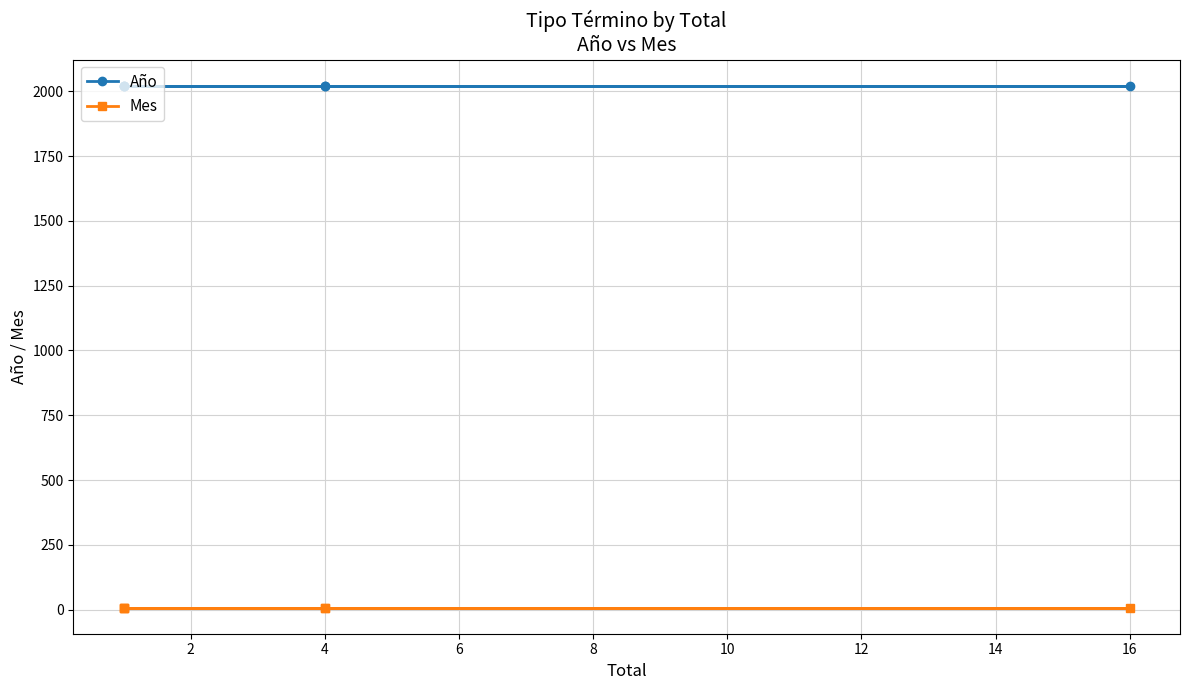

True or false: Año and Mes intersect in this chart.

False